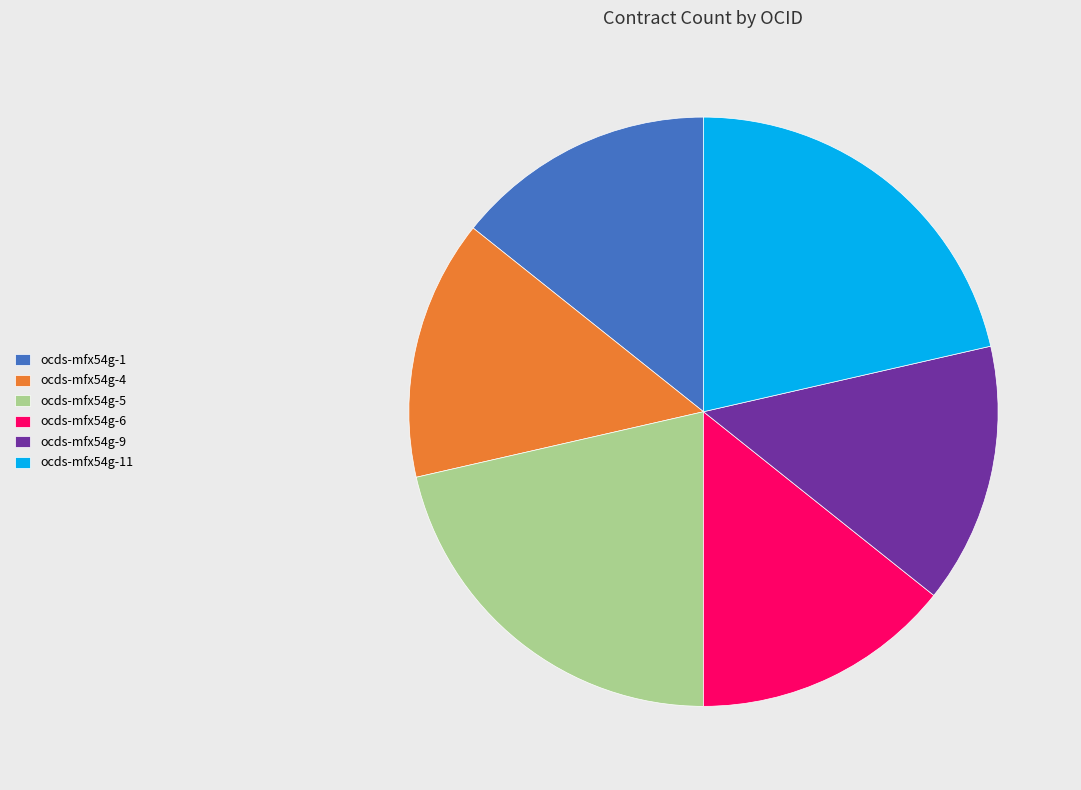

True or false: ocds-mfx54g-9 accounts for 26% of the total.

False